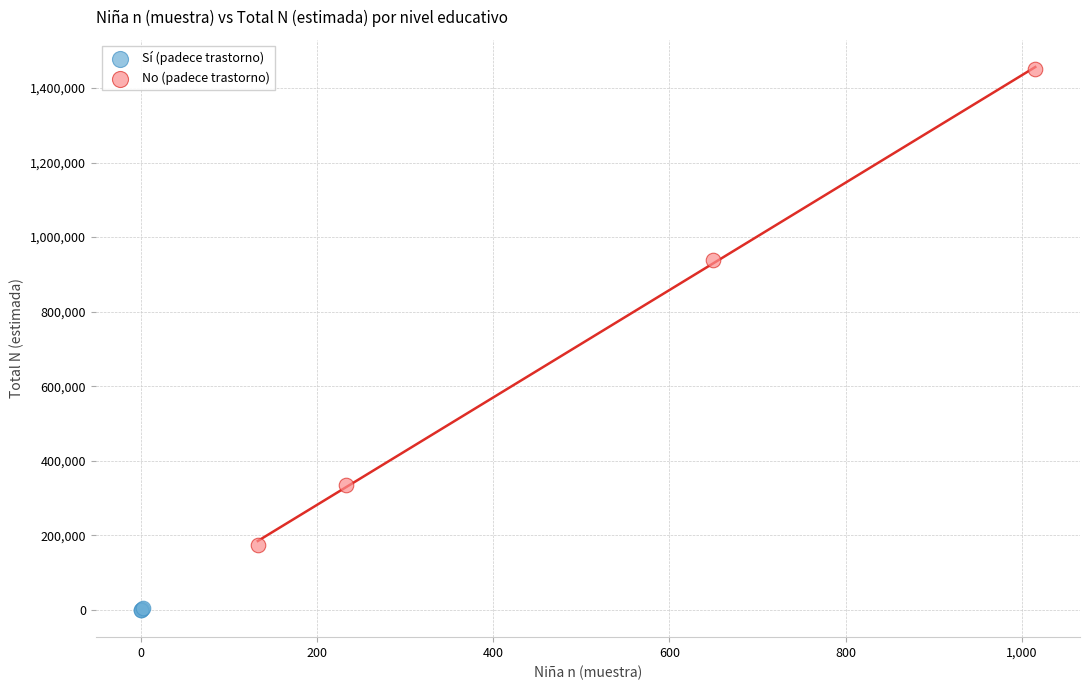

Which series has the widest spread of Y values?

No (padece trastorno)